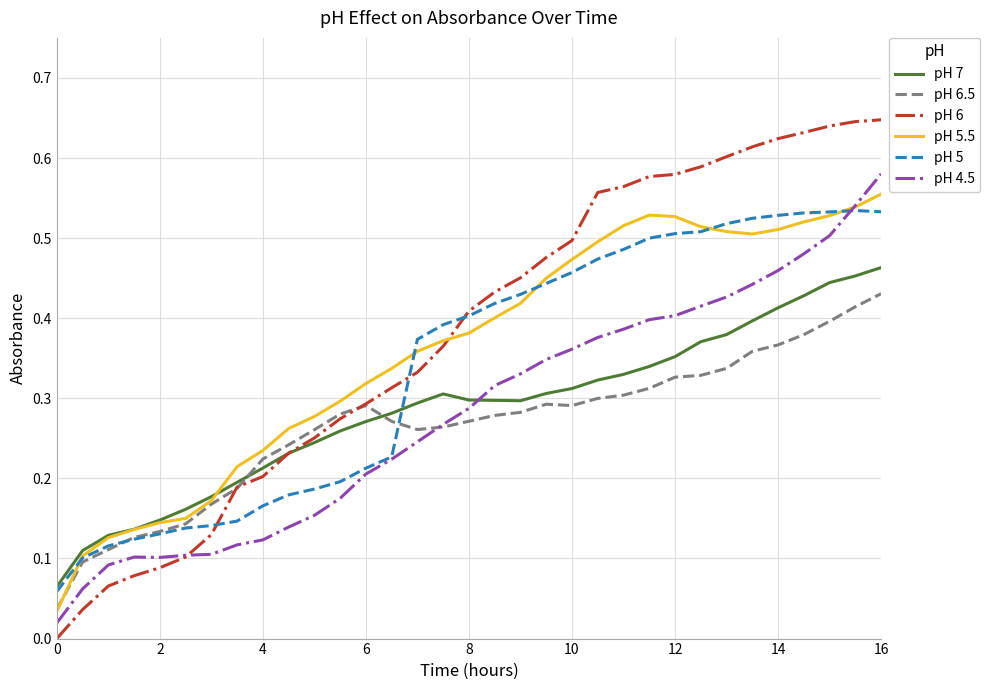

Count the pH 5 values in the range 0 to 1.

33